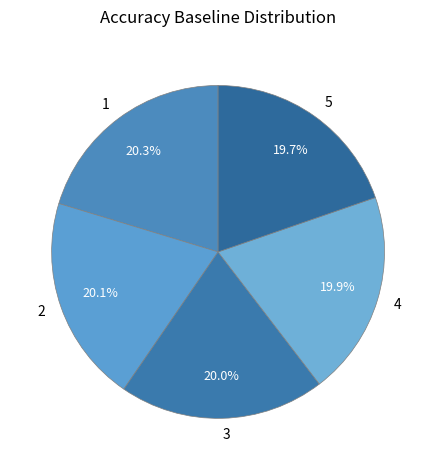

True or false: 1 accounts for 26% of the total.

False